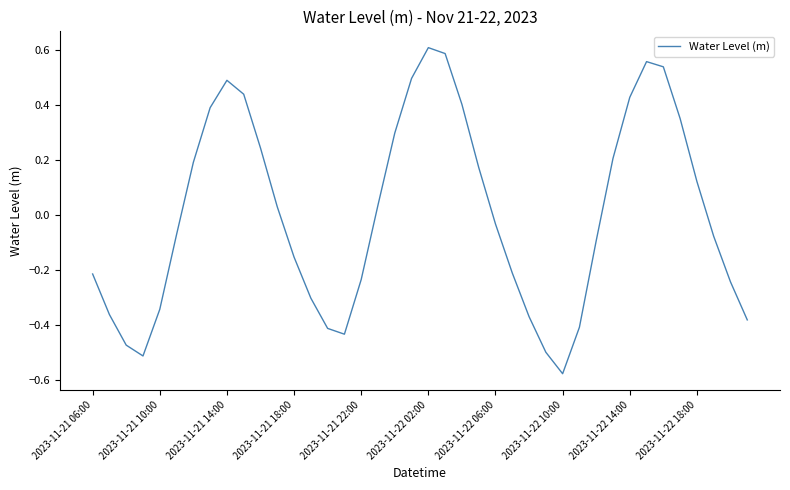

What is the difference between the maximum and minimum values?

1.2